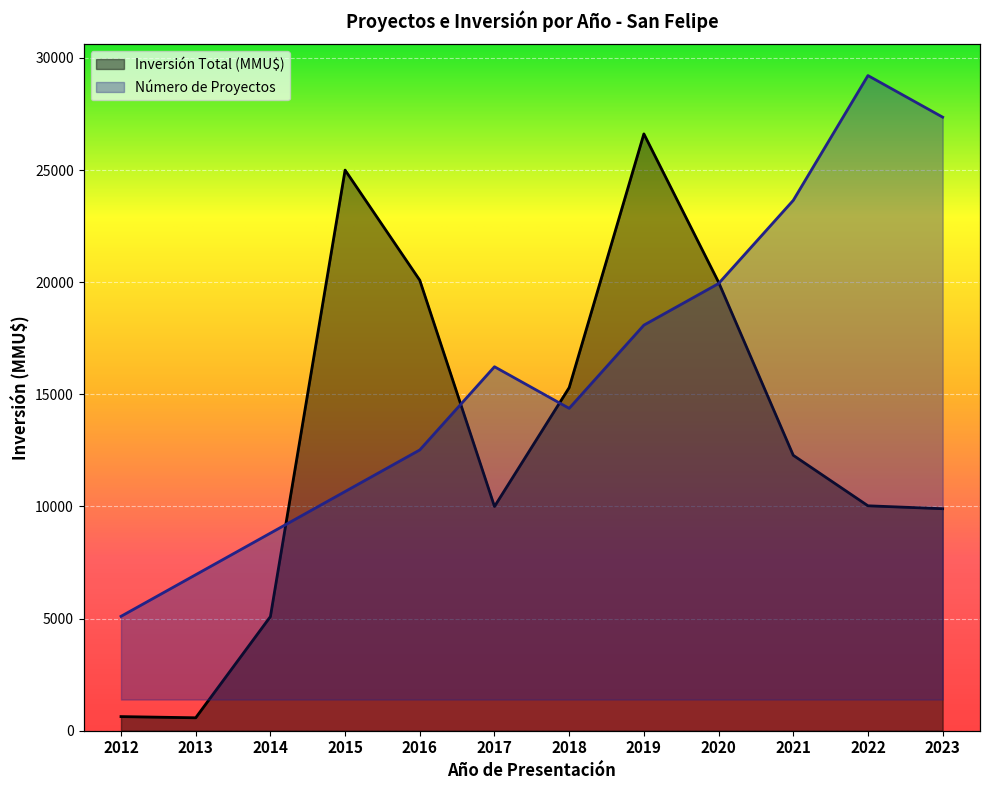

Which label corresponds to the largest value in the chart?

2019